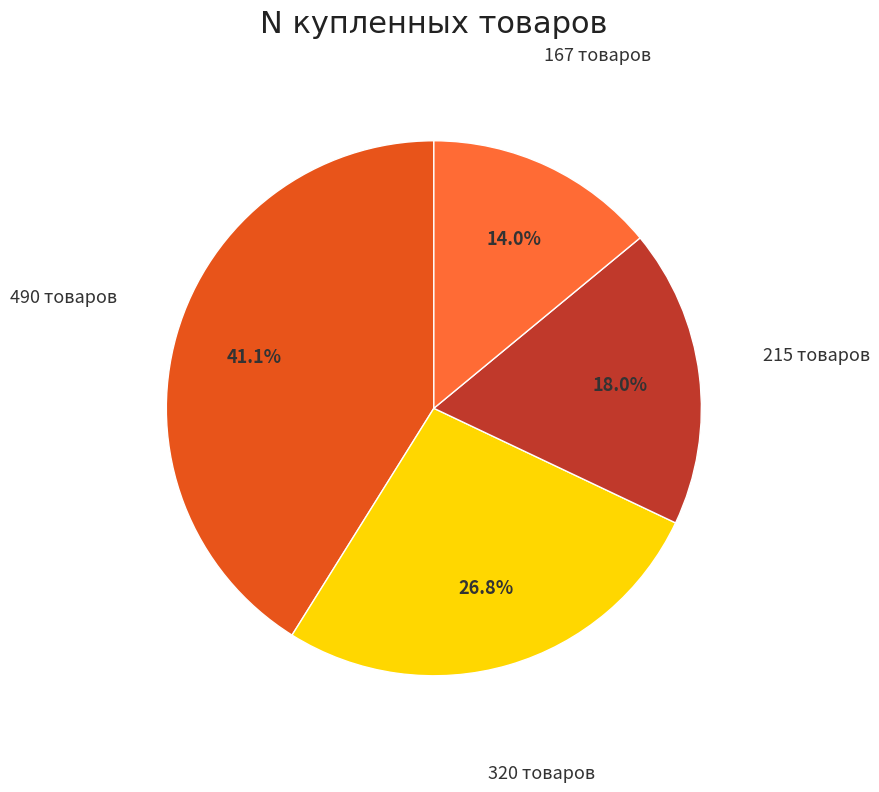

Does any single category account for the majority?

No